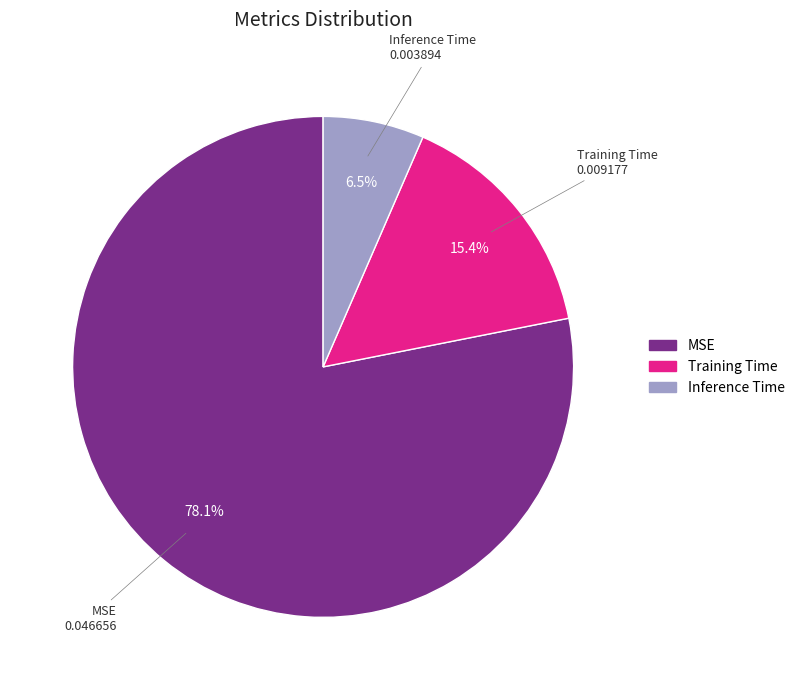

Which category accounts for the majority?

MSE